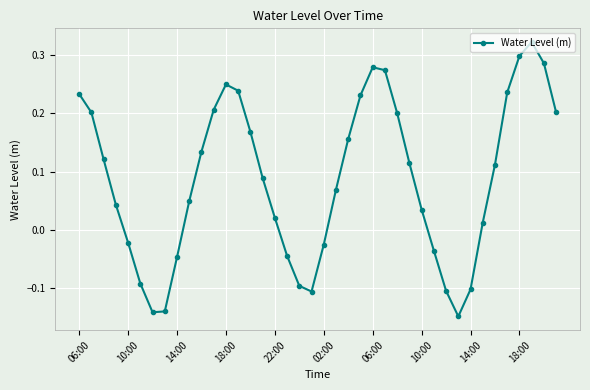

What is the difference between the second highest and second lowest values?

0.4